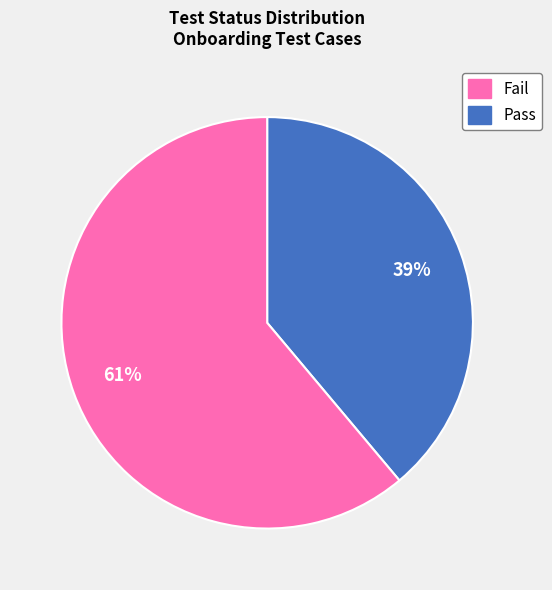

To the nearest percent, what is the difference between the largest and smallest slice percentages?

22%